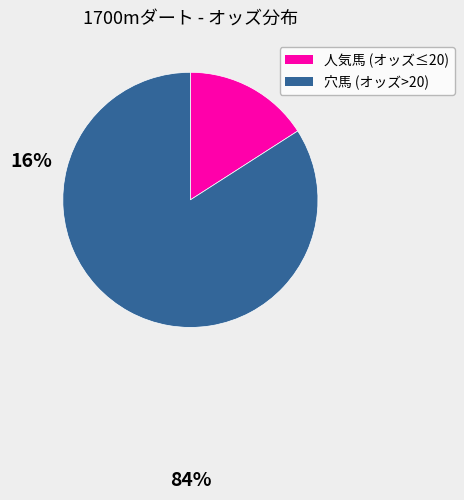

Is there any slice that represents more than half of the pie?

Yes